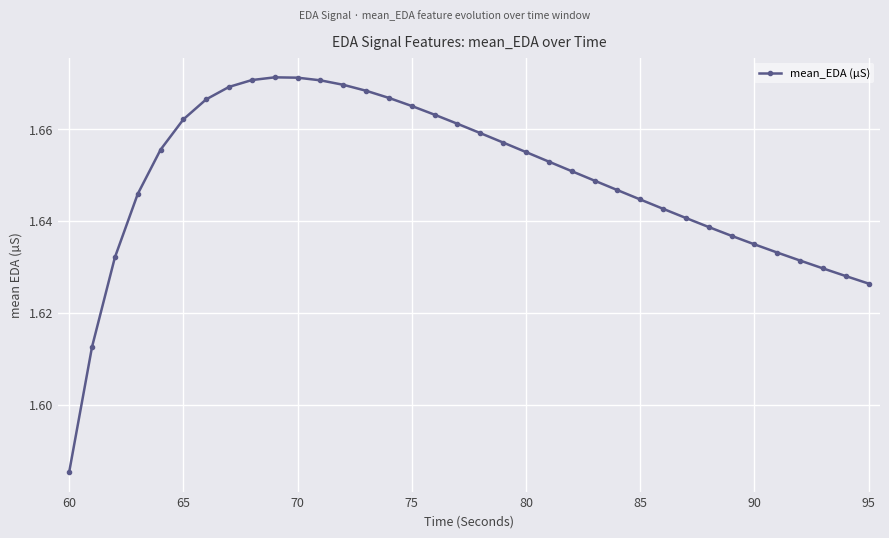

Count the values in the range 1 to 2.

36